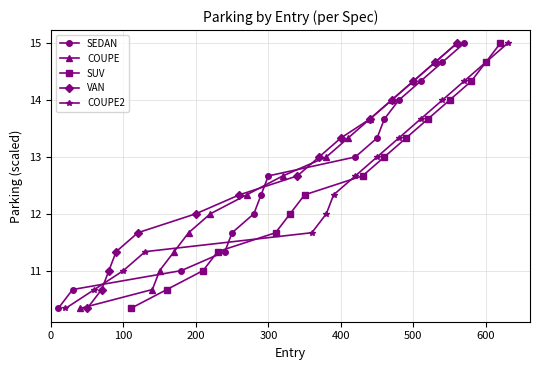

Reading left to right, transcribe all the data shown in this chart.

SEDAN: 10.3	10.7	11.0	11.3	11.7	12.0	12.3	12.7	13.0	13.3	13.7	14.0	14.3	14.7	15.0
COUPE: 10.3	10.7	11.0	11.3	11.7	12.0	12.3	12.7	13.0	13.3	13.7	14.0	14.3	14.7	15.0
SUV: 10.3	10.7	11.0	11.3	11.7	12.0	12.3	12.7	13.0	13.3	13.7	14.0	14.3	14.7	15.0
VAN: 10.3	10.7	11.0	11.3	11.7	12.0	12.3	12.7	13.0	13.3	13.7	14.0	14.3	14.7	15.0
COUPE2: 10.3	10.7	11.0	11.3	11.7	12.0	12.3	12.7	13.0	13.3	13.7	14.0	14.3	14.7	15.0